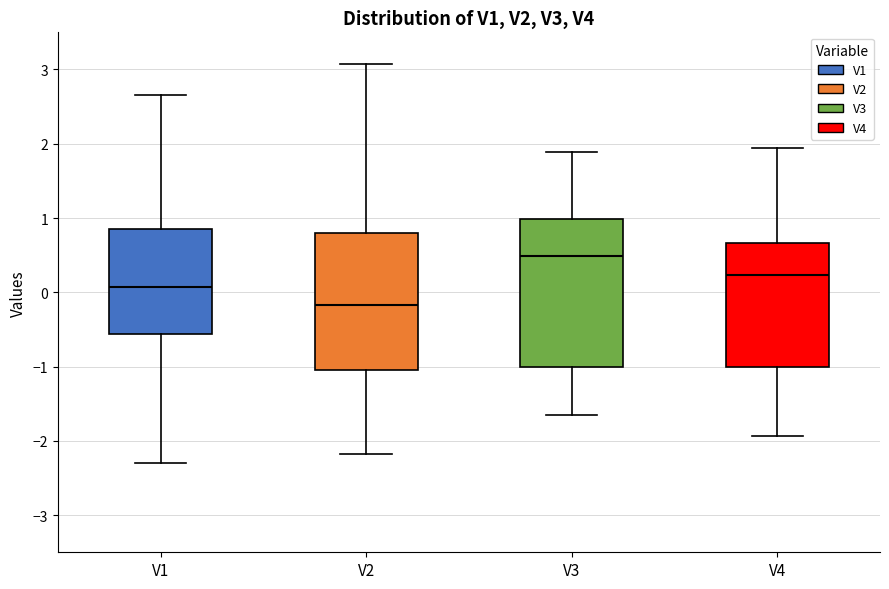

Which box is the tallest, from its lower edge to its upper edge?

V3